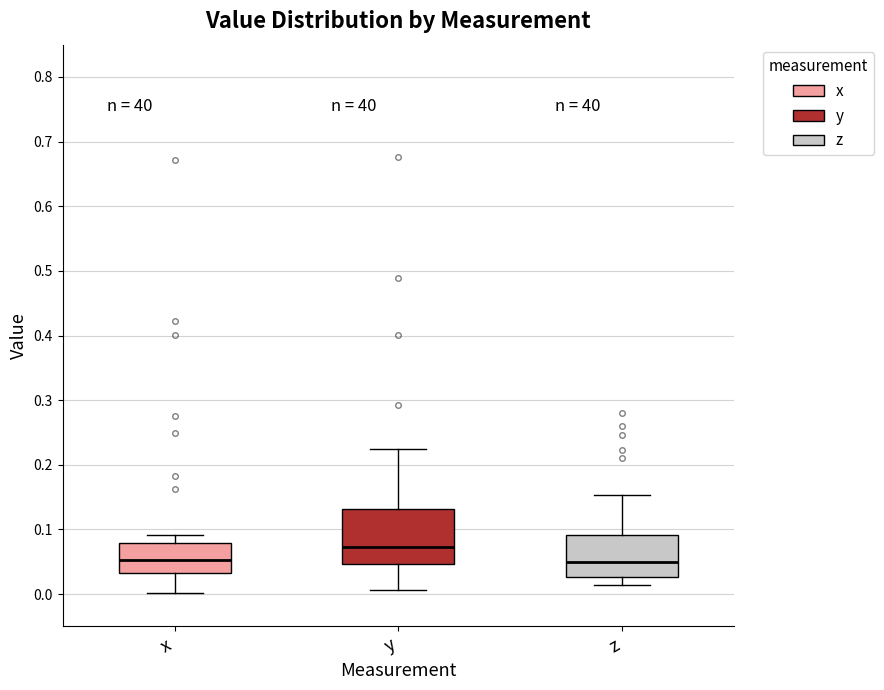

Where does the median line of the box for x sit on the y-axis? The values are not printed on the chart, so give them approximately, as read against the axis.

0.05